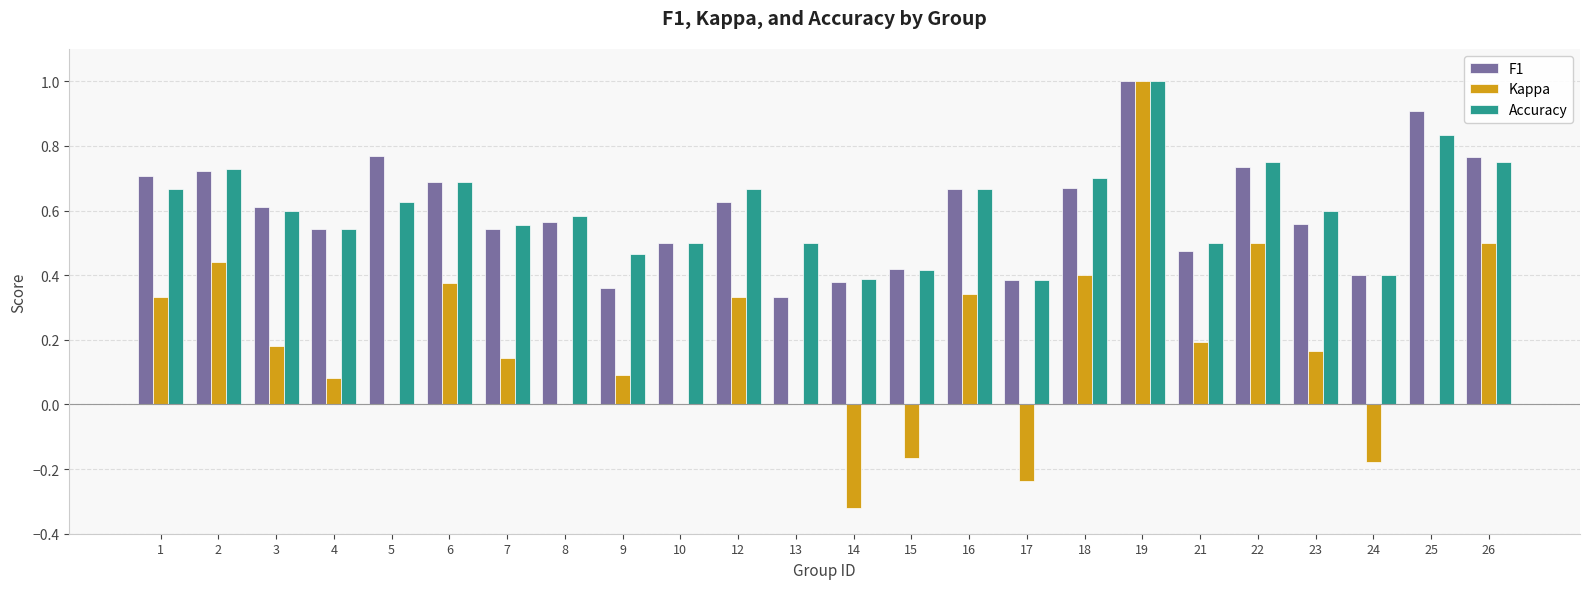

The value of Accuracy at 2 is 1.0. True or false?

False